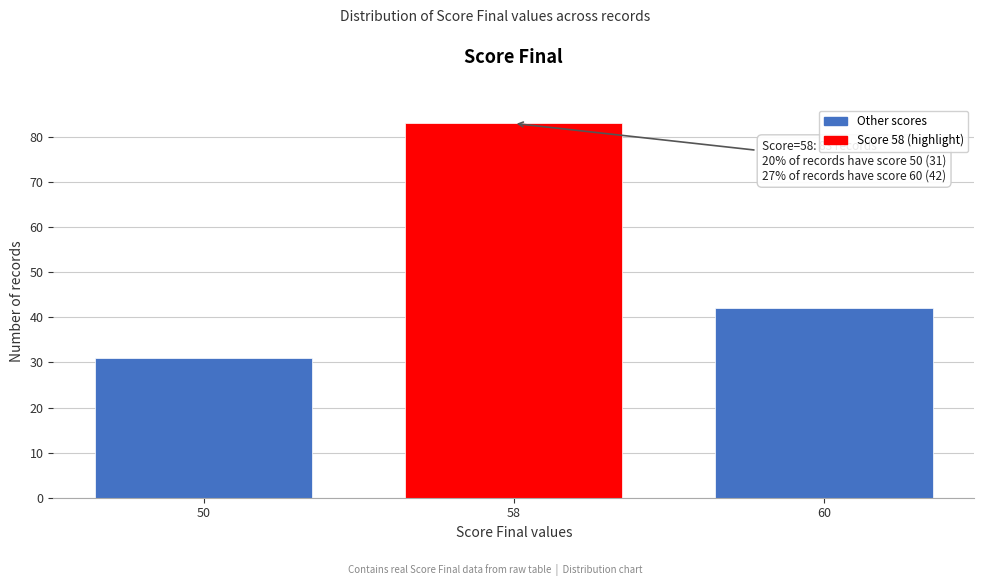

Reading right to left, what are all the values shown in this chart?

60=42	58=83	50=31